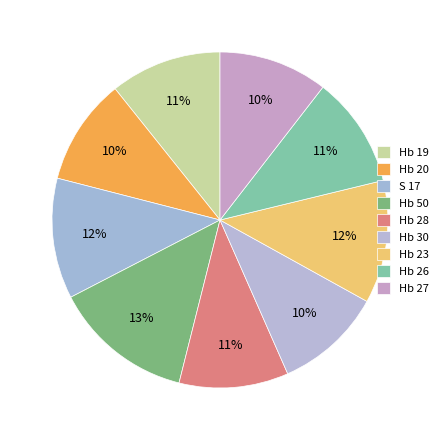

What percentage is the Hb 50 slice, to the nearest percent?

13%